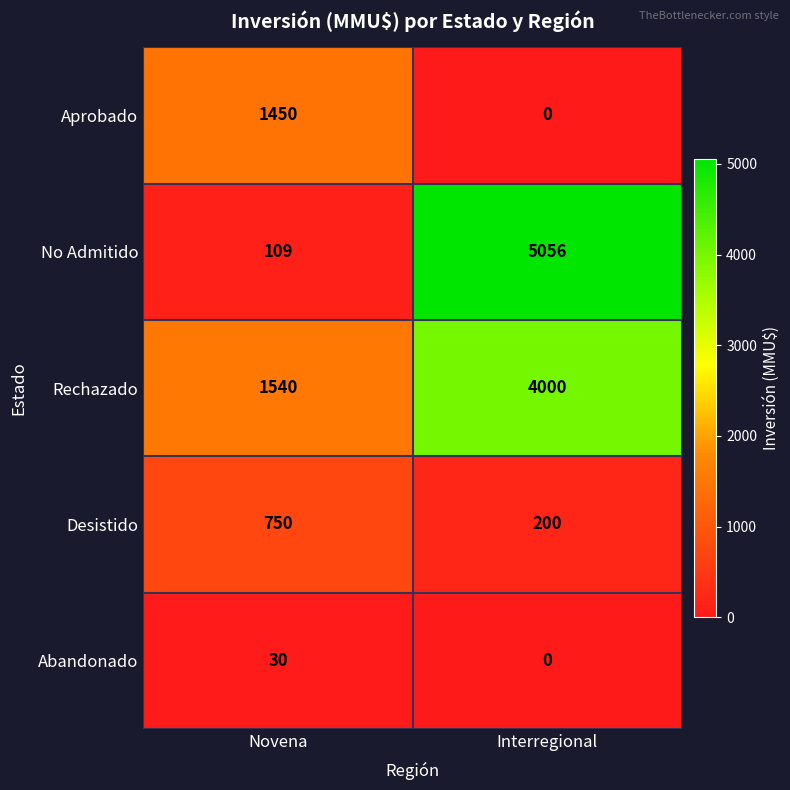

True or false: No Admitido has a value of 5056 at Interregional.

True